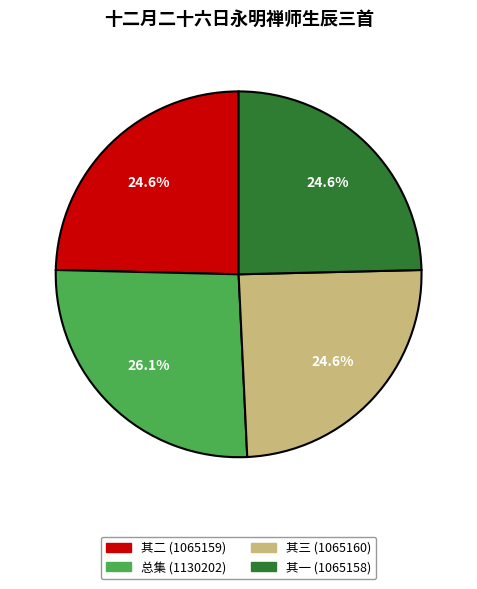

What is the largest slice in the pie chart?

总集 (1130202)